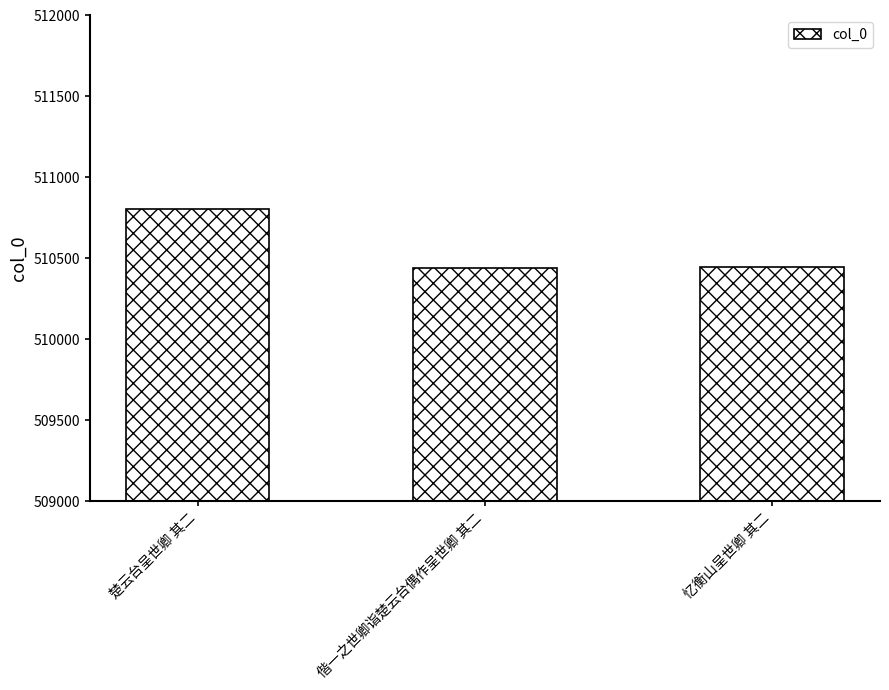

Which has a higher value, 偕一之世卿诣楚云台偶作呈世卿 其二 or 楚云台呈世卿 其二?

楚云台呈世卿 其二